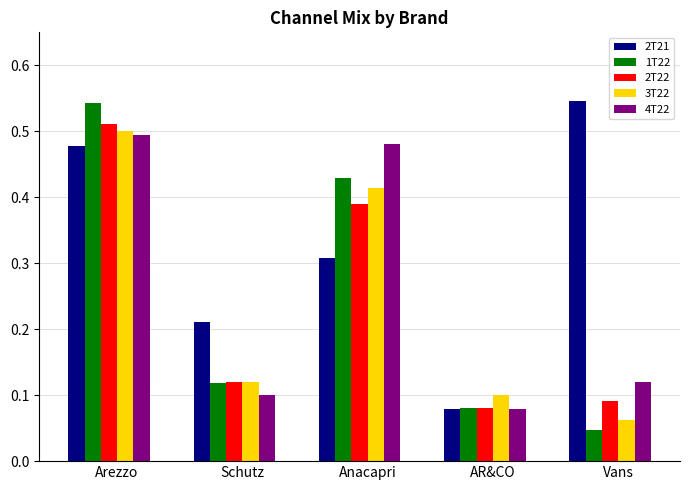

Are the bars grouped side by side (vs. stacked)?

Yes